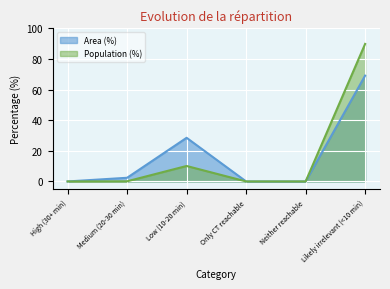

What is the value of the Population (%) point at the 2nd from the left?

0.1